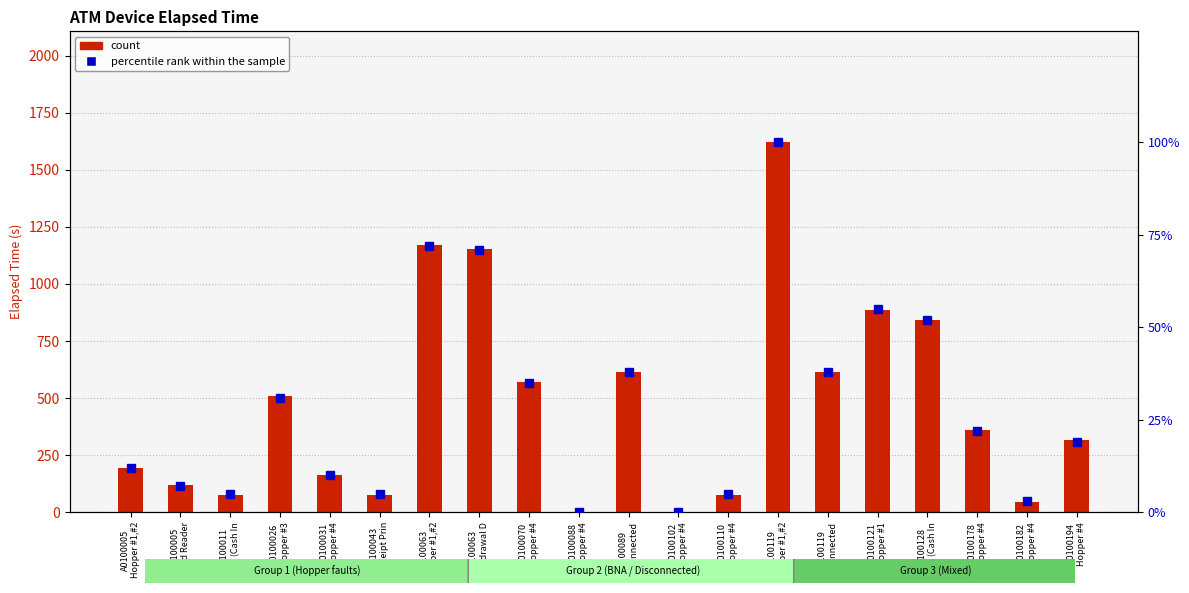

The value of count at A0100026
Hopper #3 is 122. True or false?

False